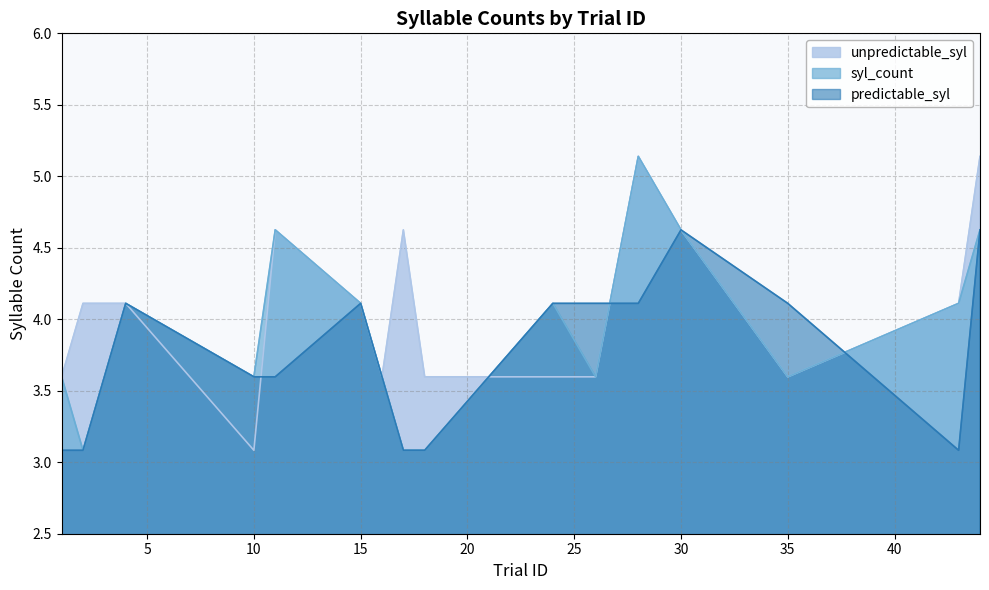

What is the value of the syl_count point at the 13th from the left?

4.6